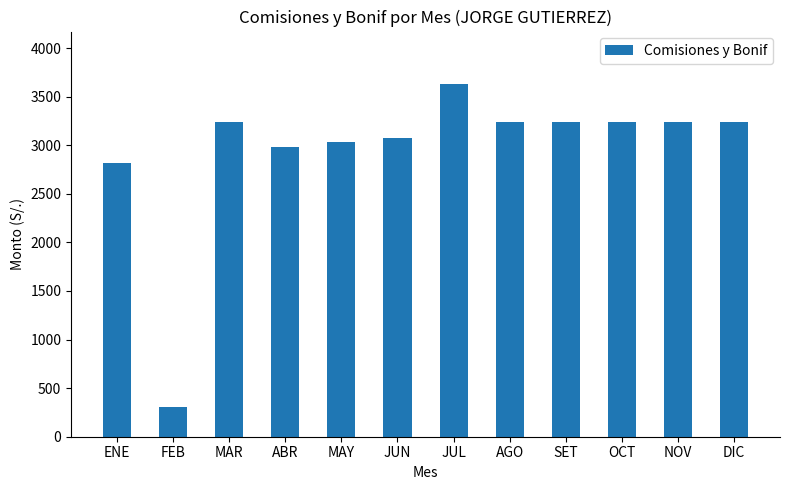

How many distinct data groups are displayed?

1